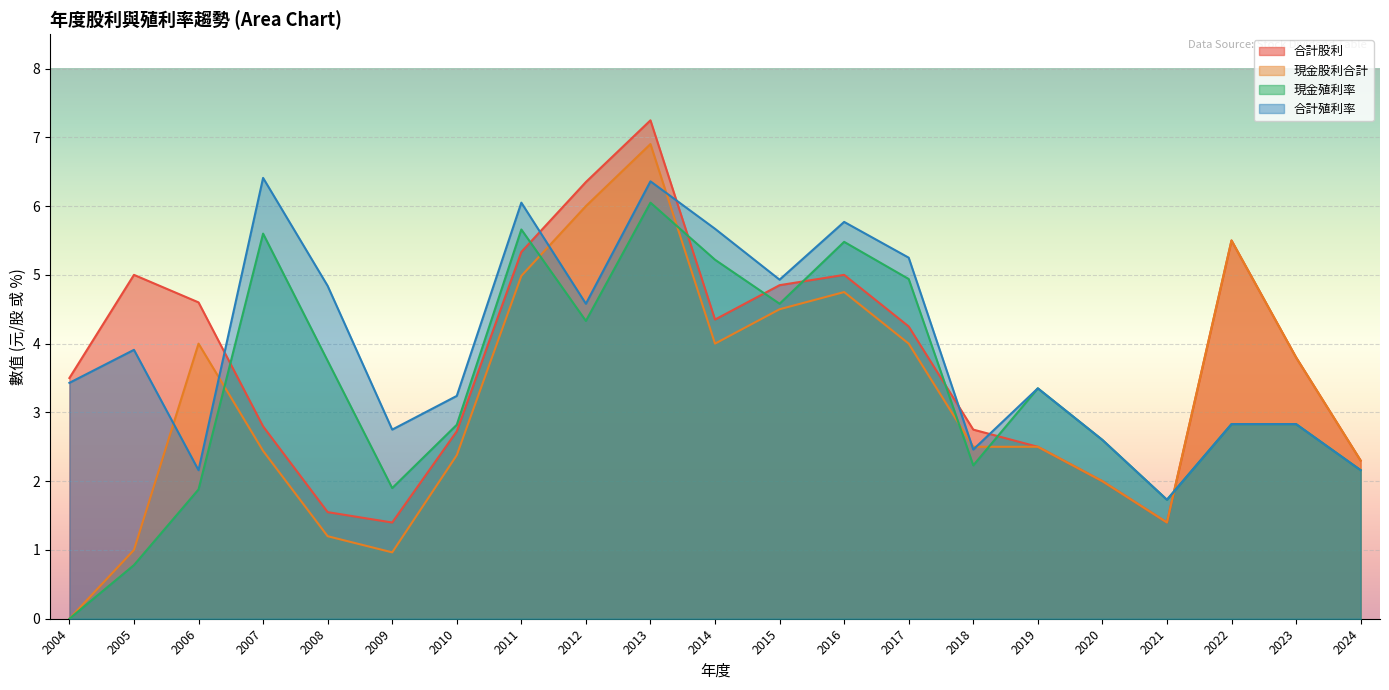

What is the difference between the maximum and minimum values in the 合計股利 series?

5.8